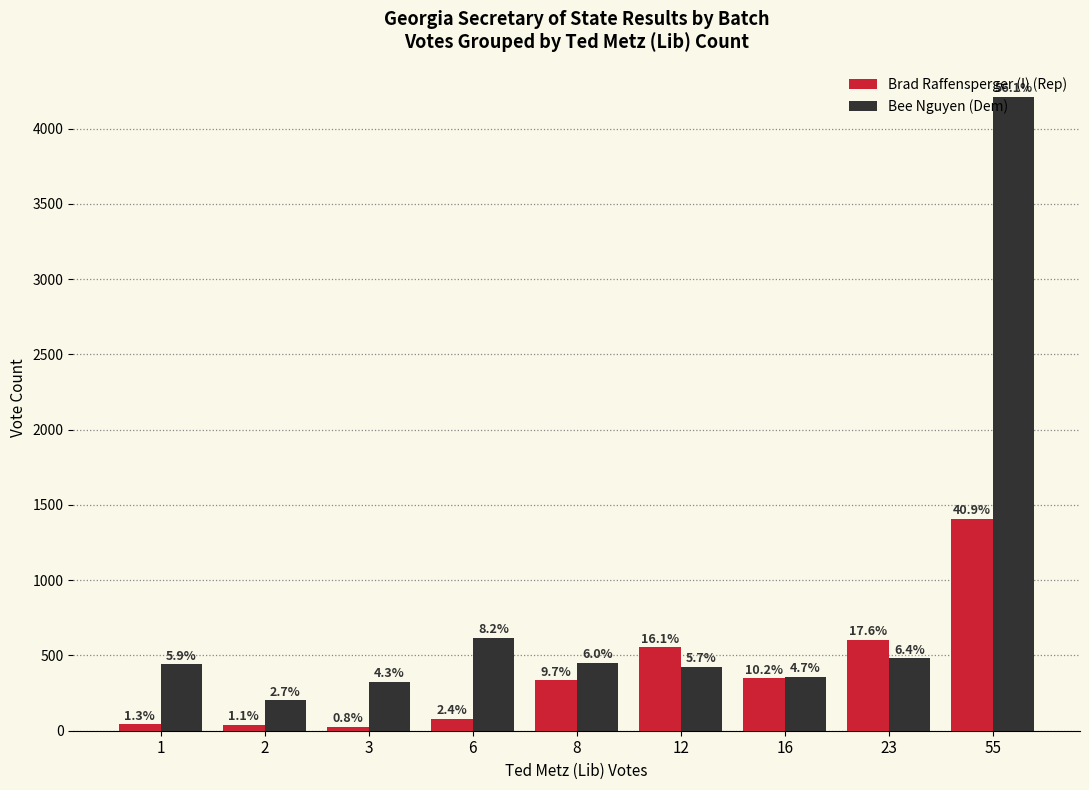

At how many categories does at least one series exceed 1414?

1